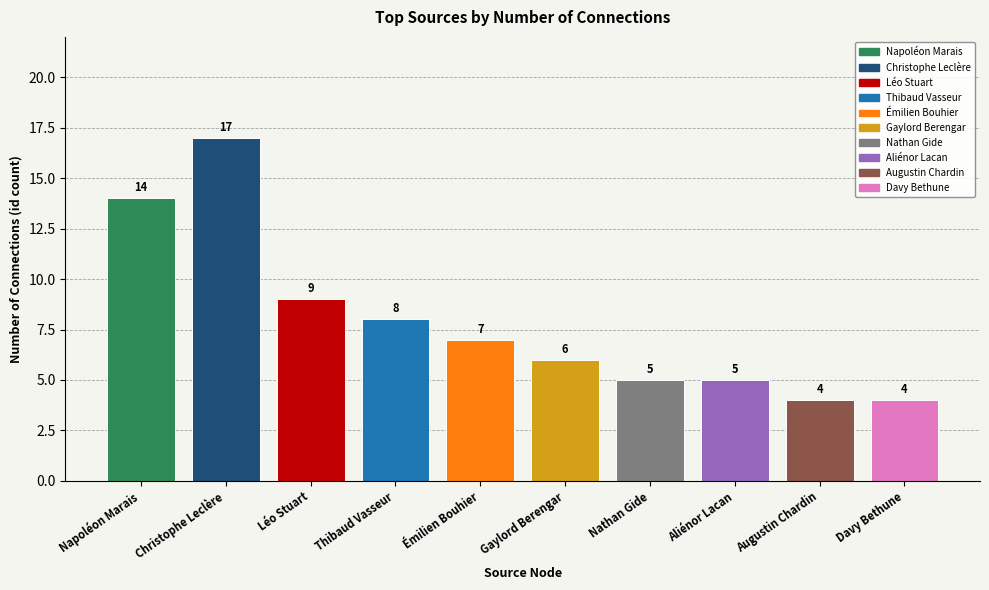

Read the value at Napoléon Marais, to the nearest 5.

15